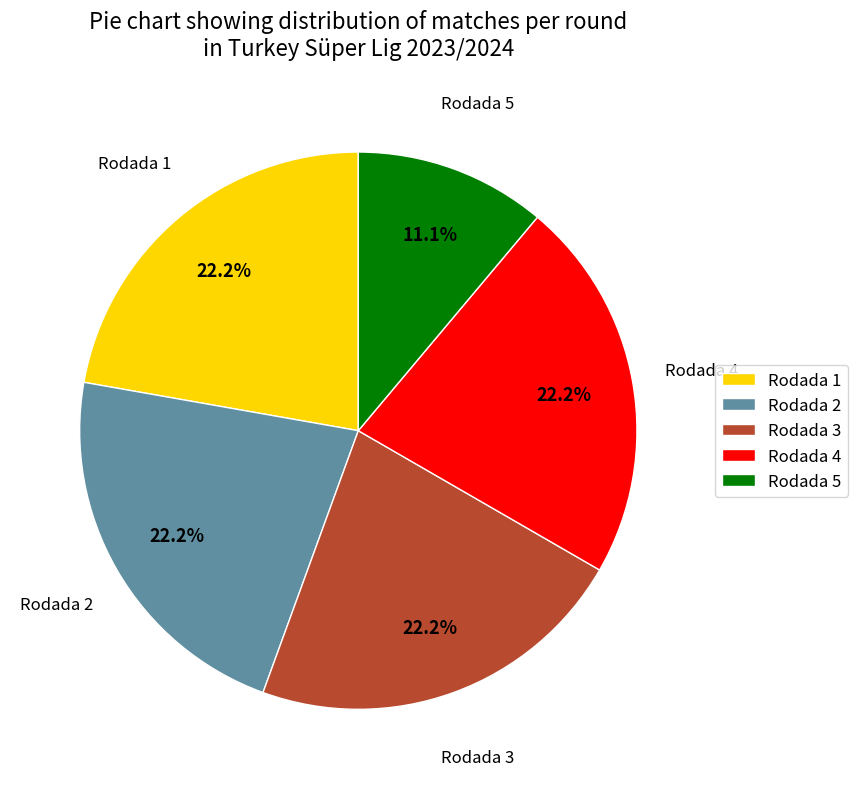

What portion of the pie excludes Rodada 3?

77.8%